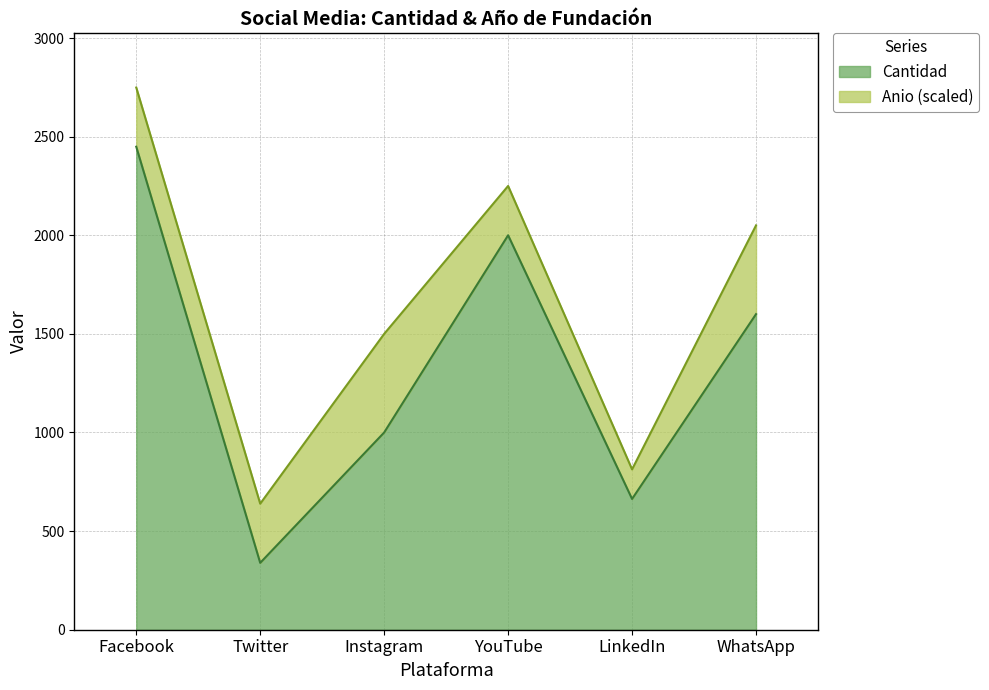

How many data points are less than 1600?

3